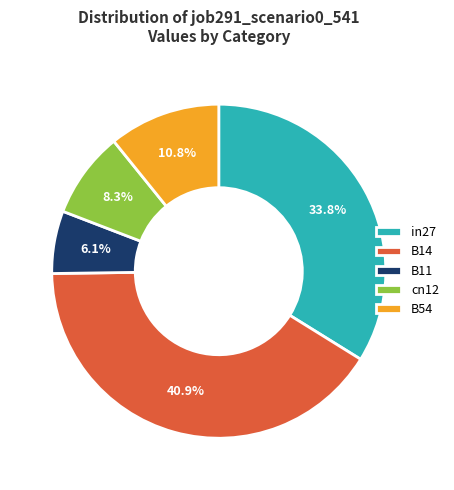

Rank the categories by value from lowest to highest.

B11, cn12, B54, in27, B14